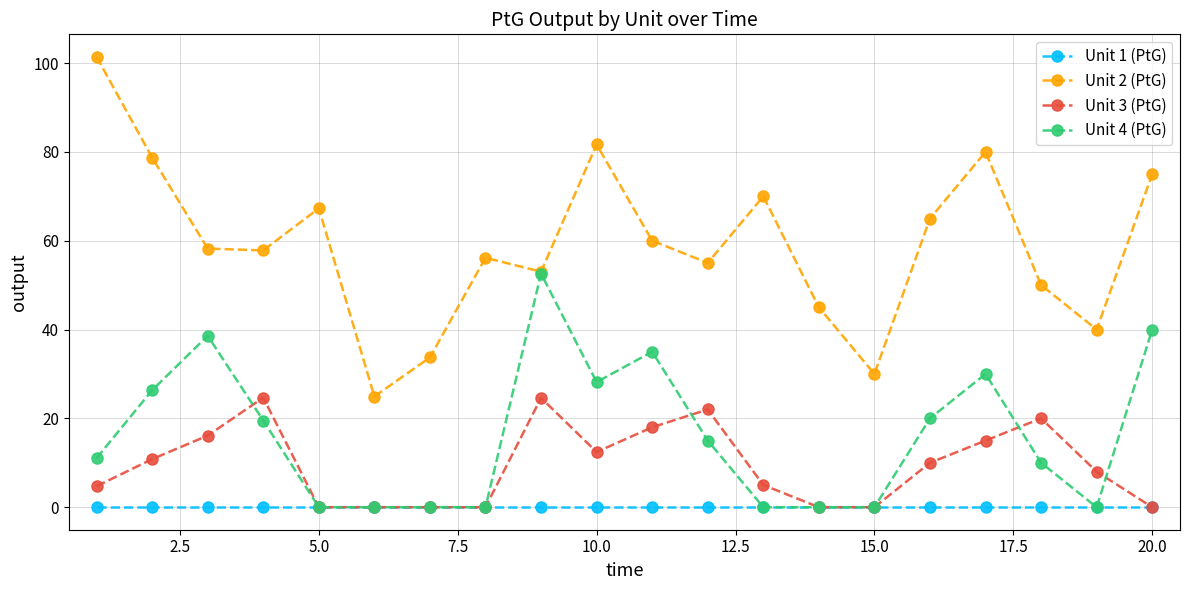

List the series in order of their peak value, lowest first.

Unit 1 (PtG), Unit 3 (PtG), Unit 4 (PtG), Unit 2 (PtG)